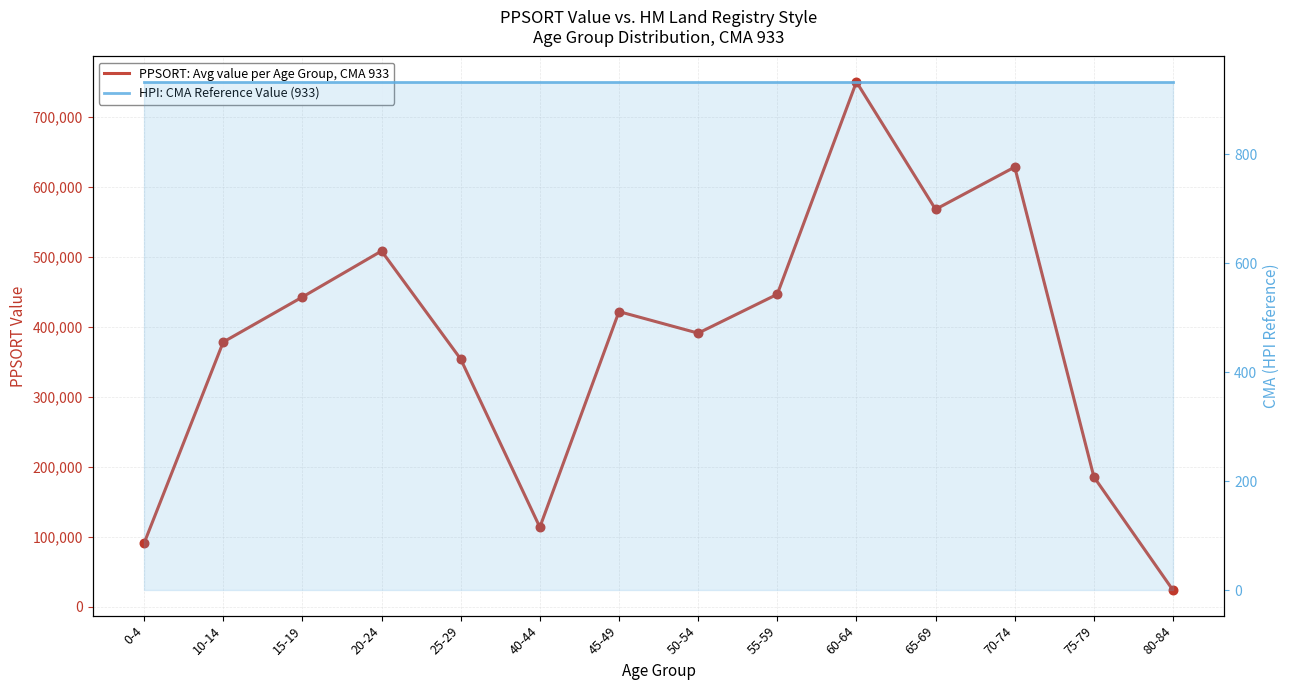

Which series has the largest total across all categories?

PPSORT: Avg value per Age Group, CMA 933